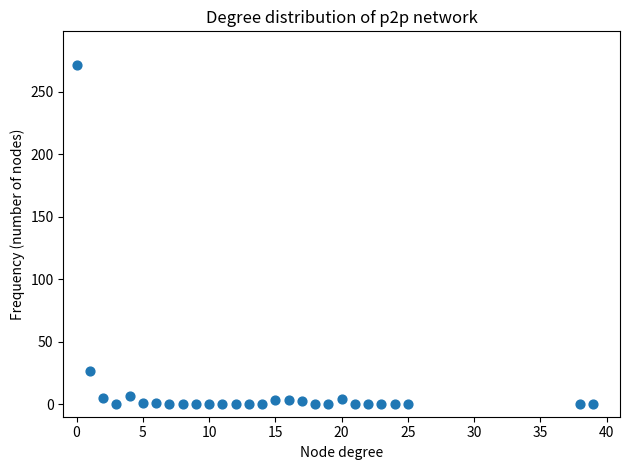

What is the range of Y values (max minus min)?

271.2